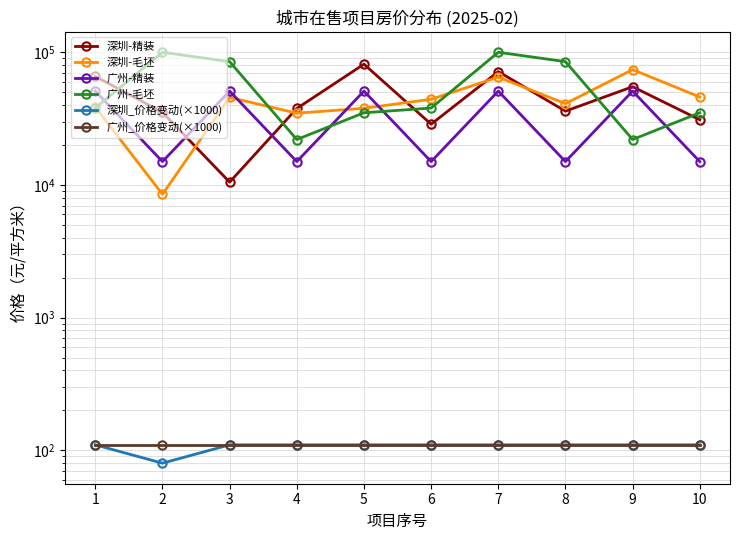

How many 广州-精装 values are between 15000 and 51000?

10